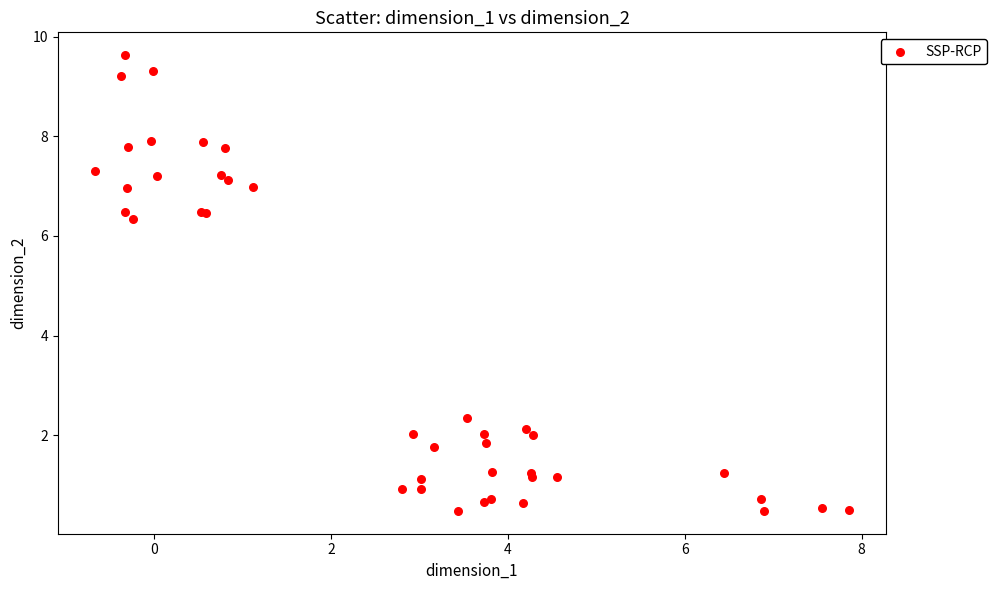

What Y value in the scatter plot is closest to 5?

6.3